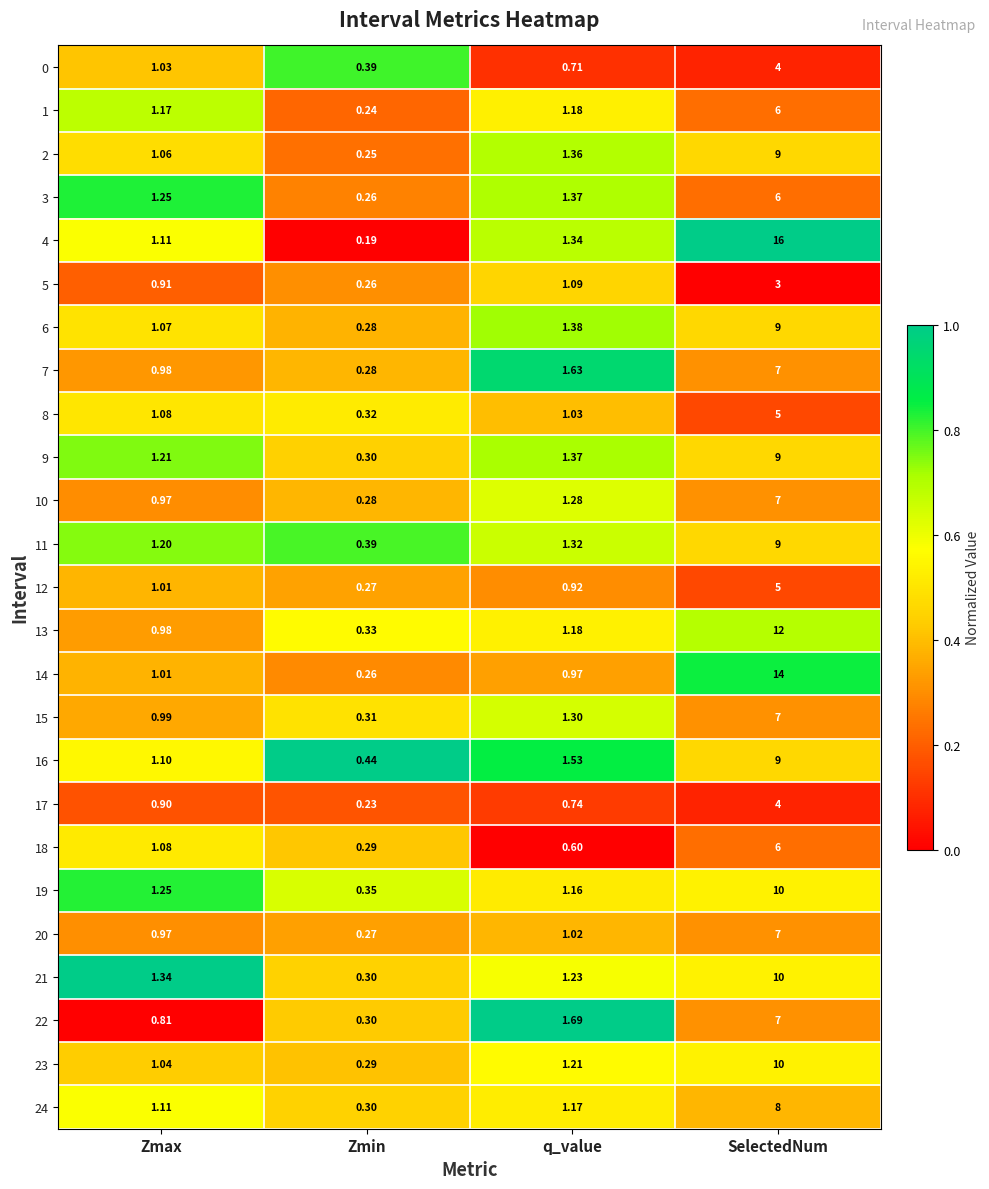

What is the maximum value shown in the chart?

16.0